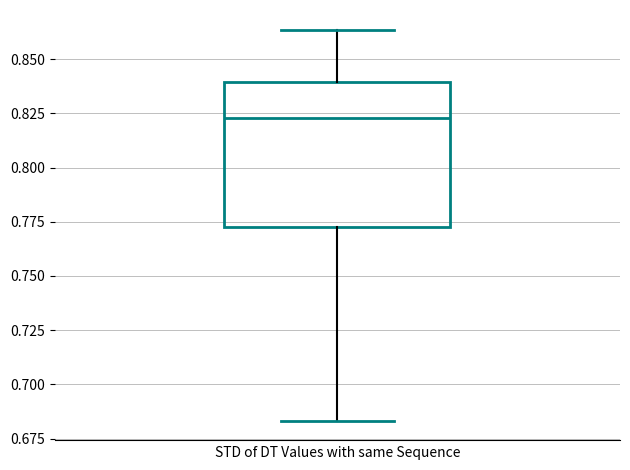

Read this box plot against the y-axis: the position of the median line, the range covered by the box, and the ends of both whiskers. The values are not printed on the chart, so give them approximately, as read against the axis.

median 0.825, box 0.775 to 0.840, whiskers 0.685 to 0.865